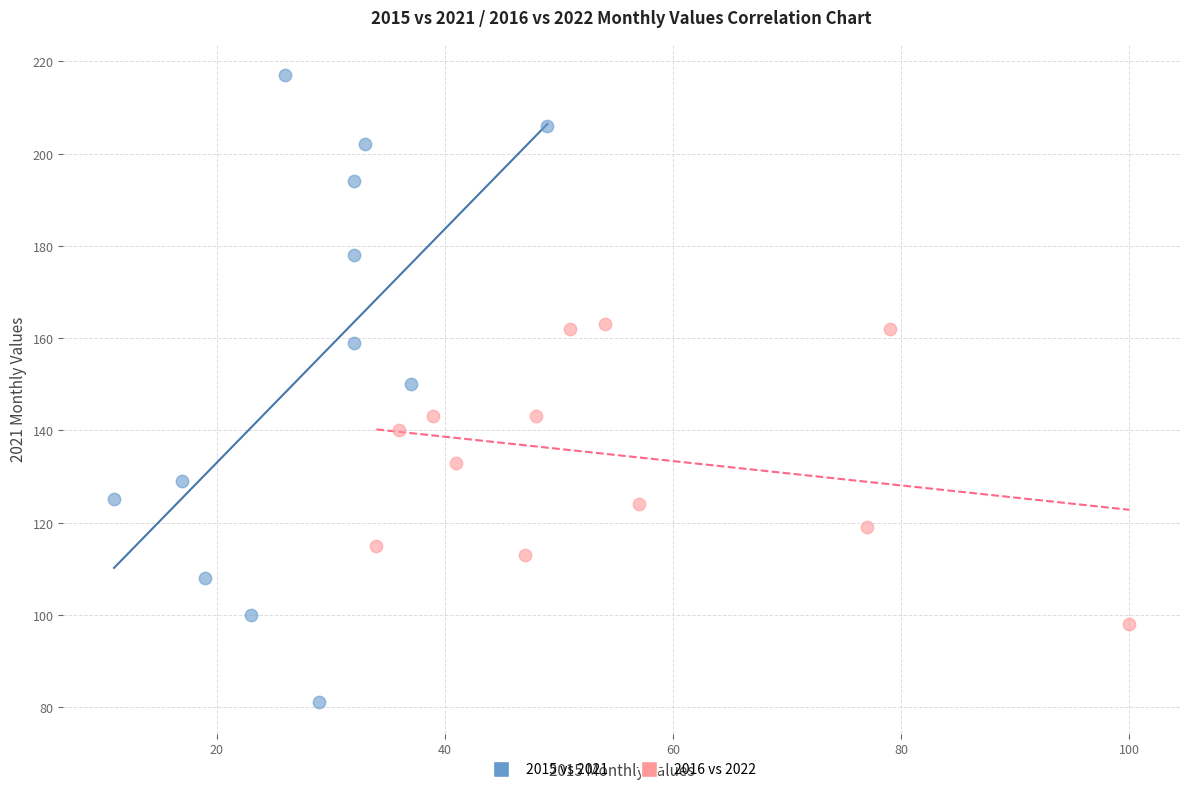

Which series reaches the minimum Y coordinate?

2015 vs 2021